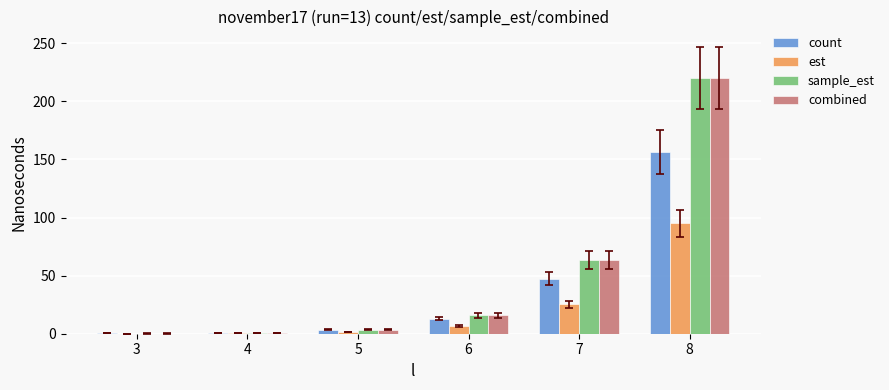

At which label does sample_est first exceed 15?

6